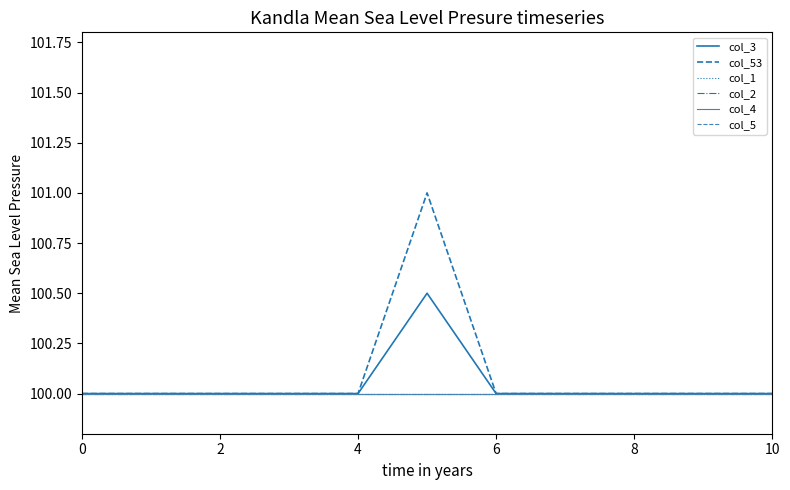

How many lines are shown in the chart?

6